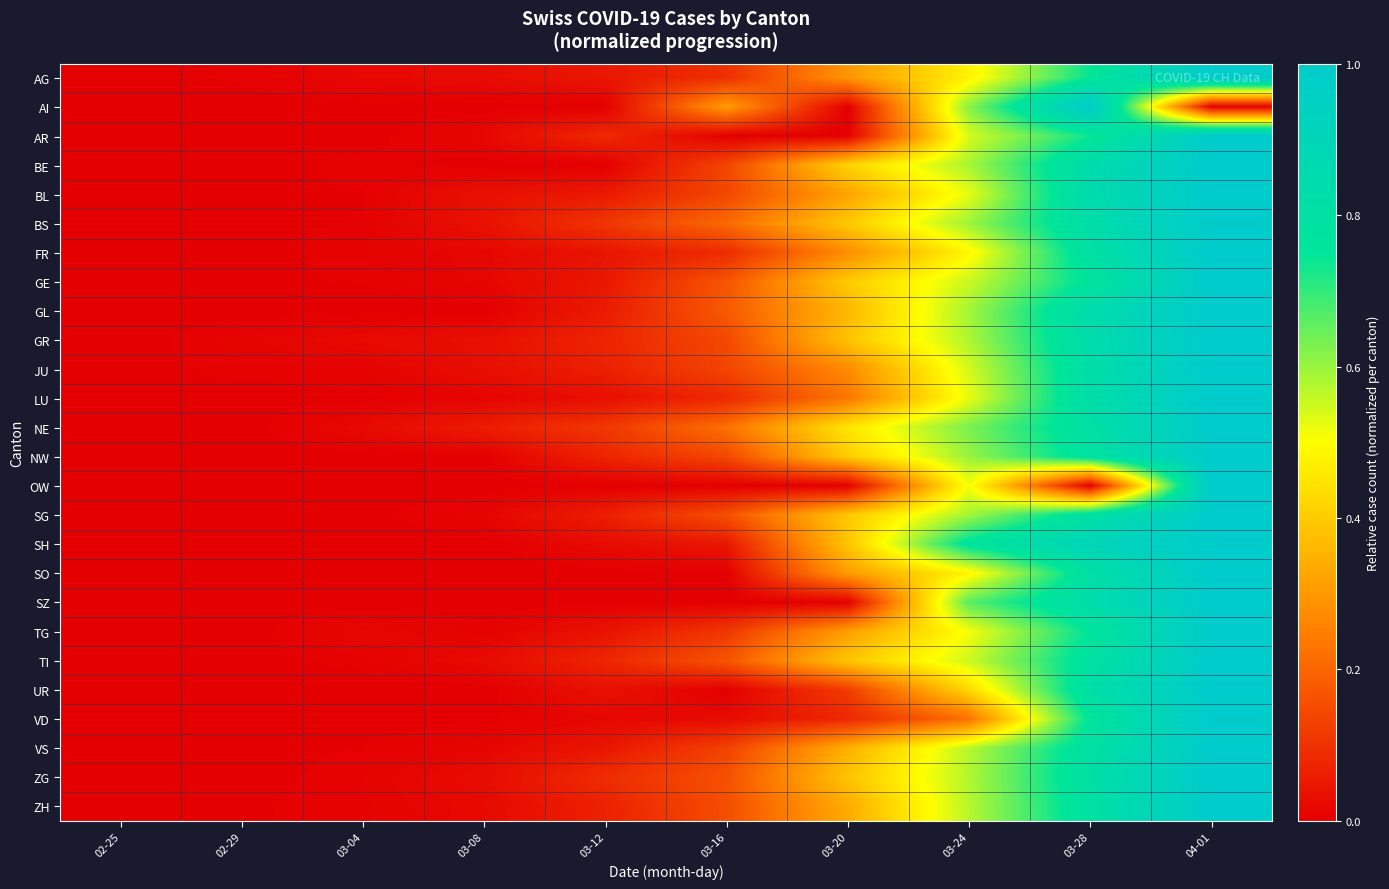

At which category is the sum across all series the highest?

04-01